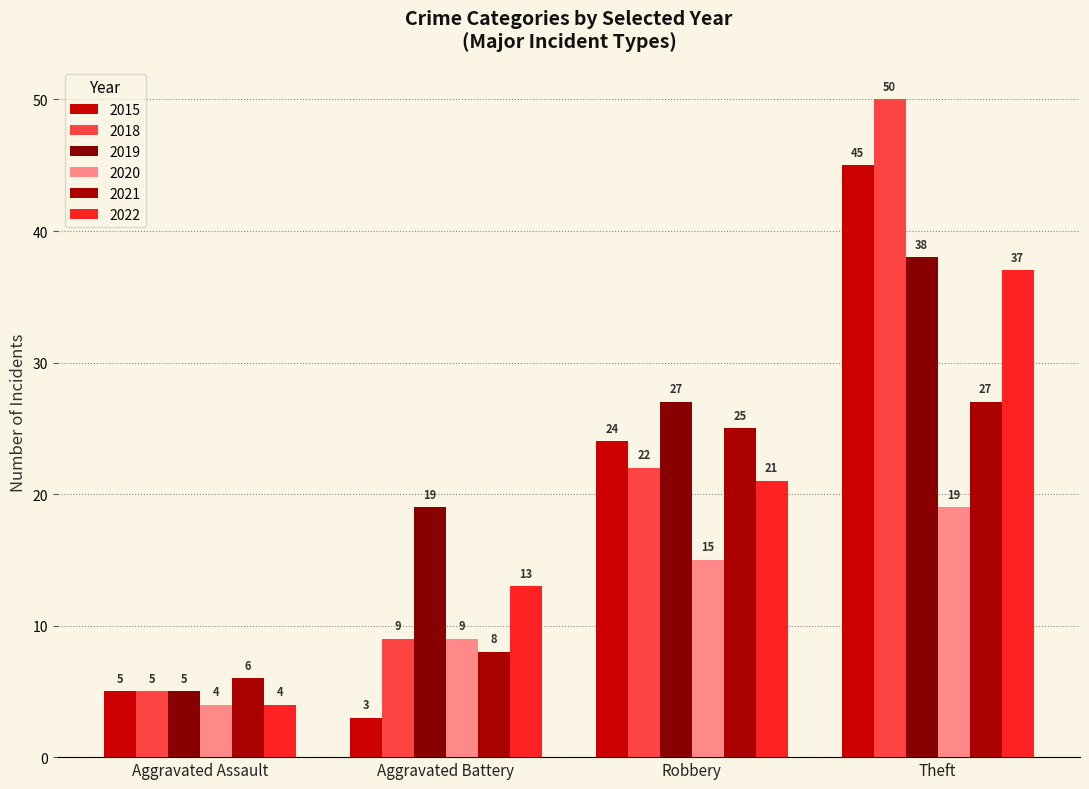

At which label does 2019 reach its peak?

Theft